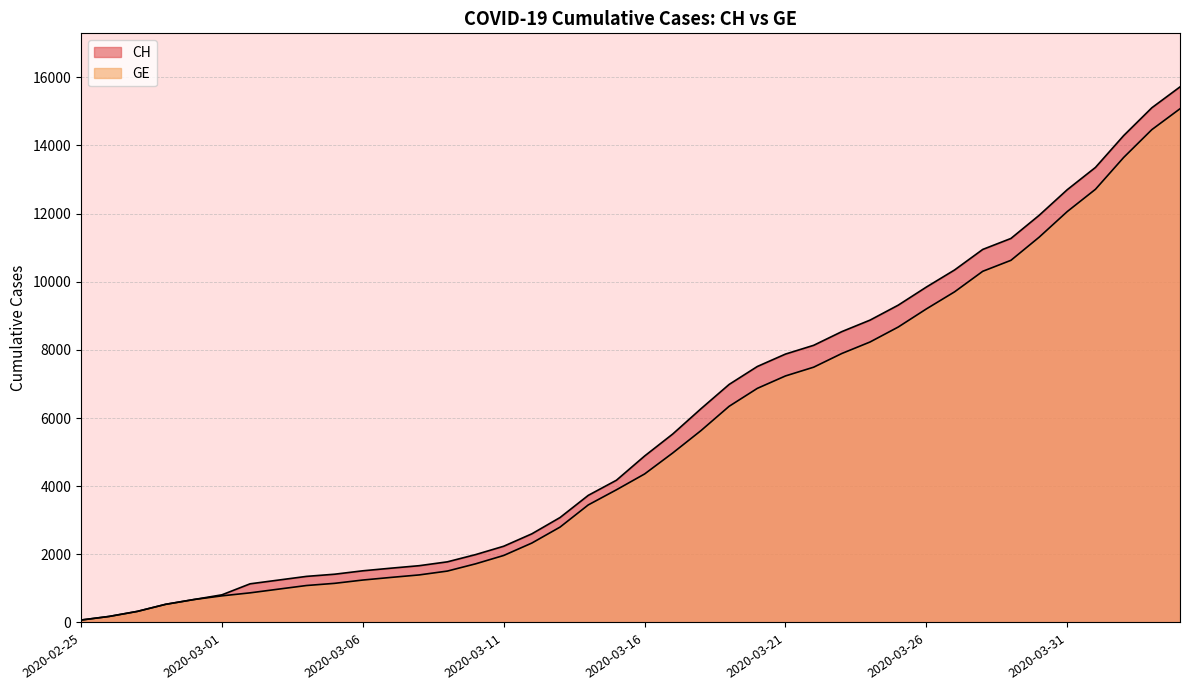

The GE series shows 6871 at 2020-03-20. True or false?

True